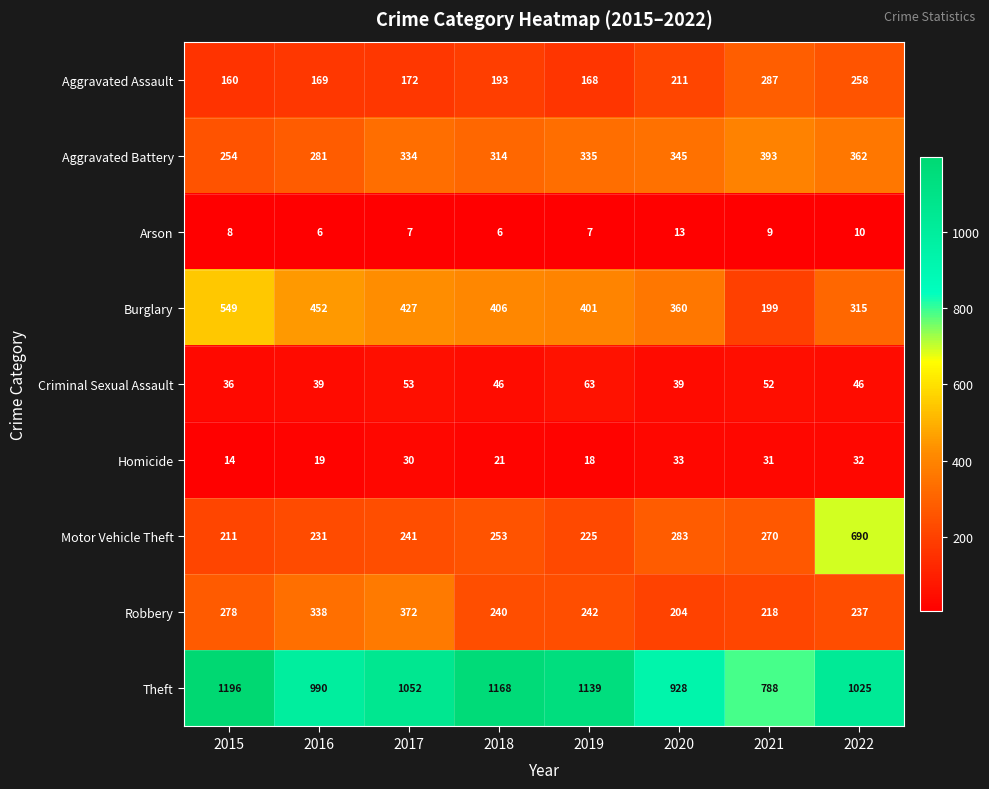

What is the difference between the second highest and second lowest values in the Theft series?

240